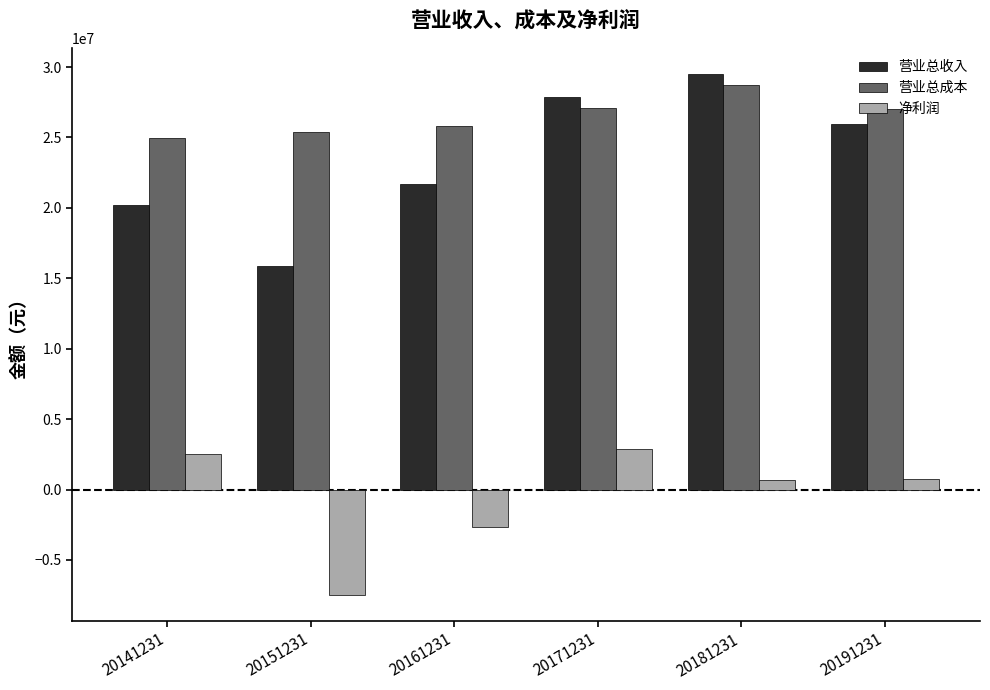

Does the chart contain stacked bars?

No